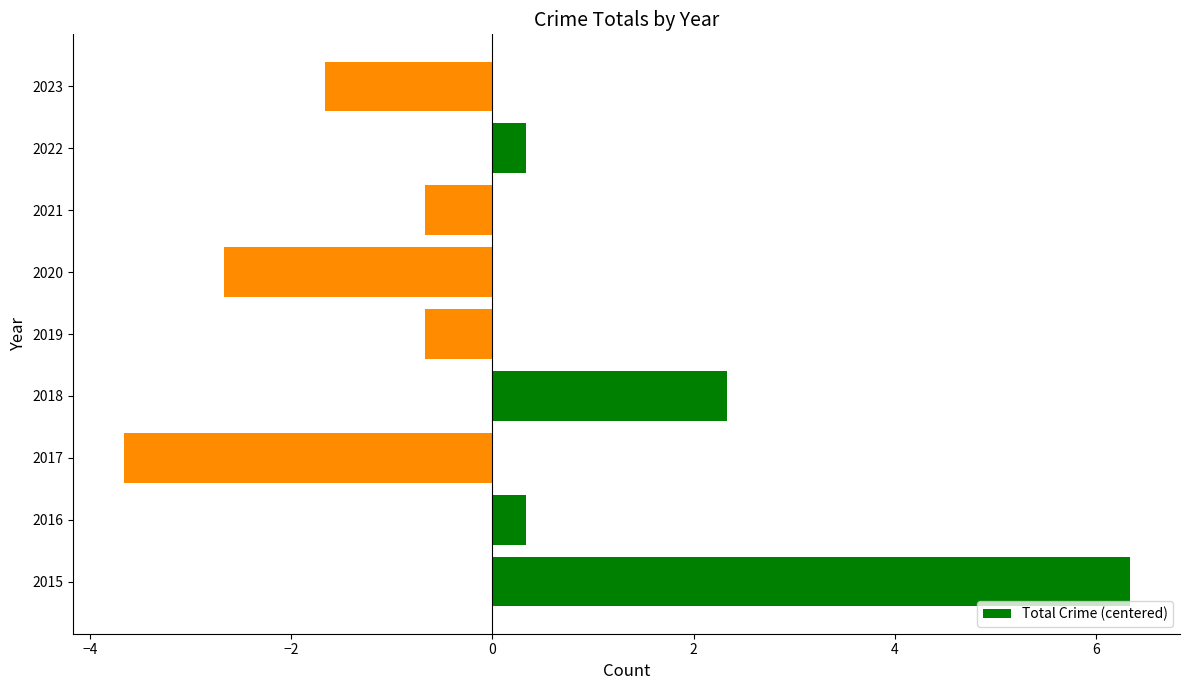

How many values exceed 0?

4